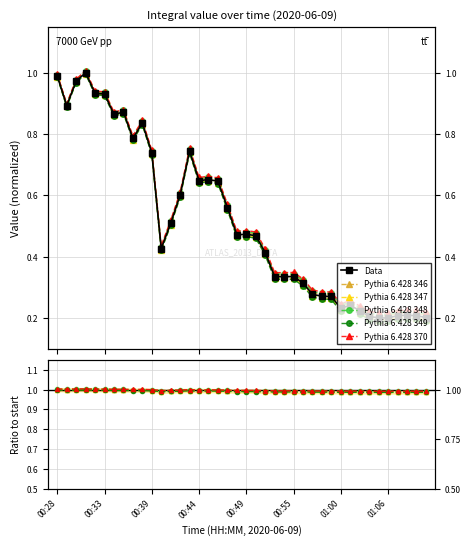

Which series has the widest spread of values?

Data